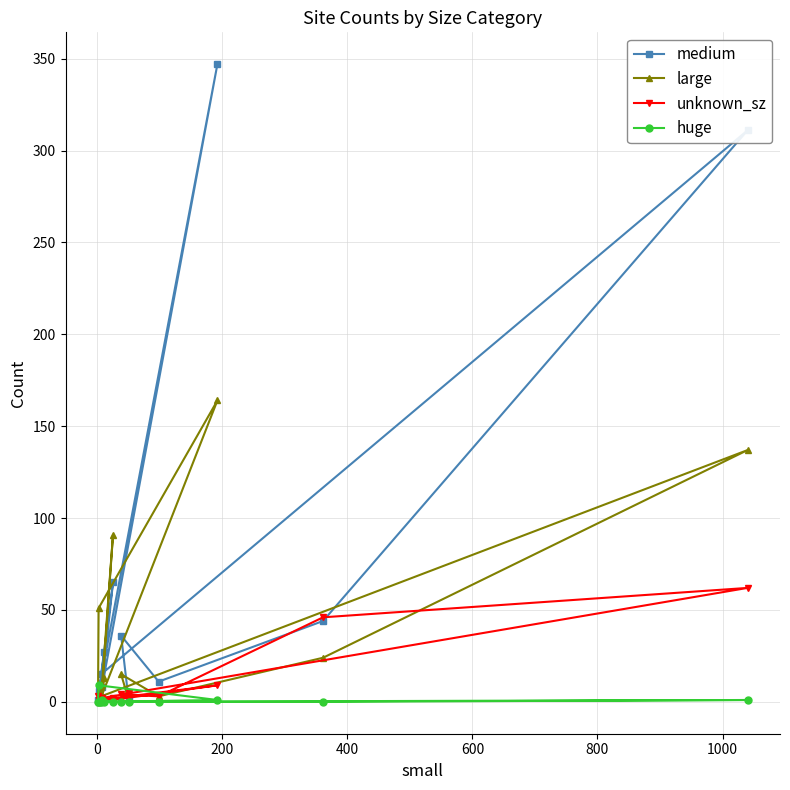

Which series has the widest spread of values?

medium